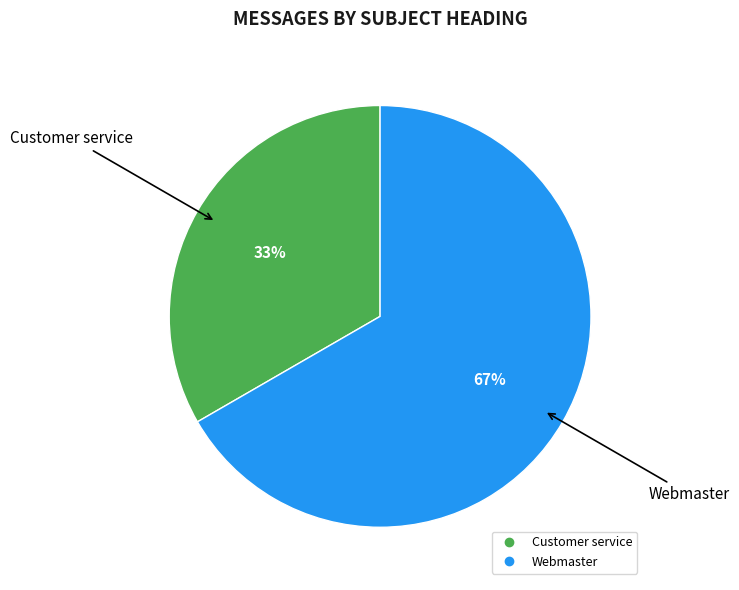

How many slices are in this pie chart?

2